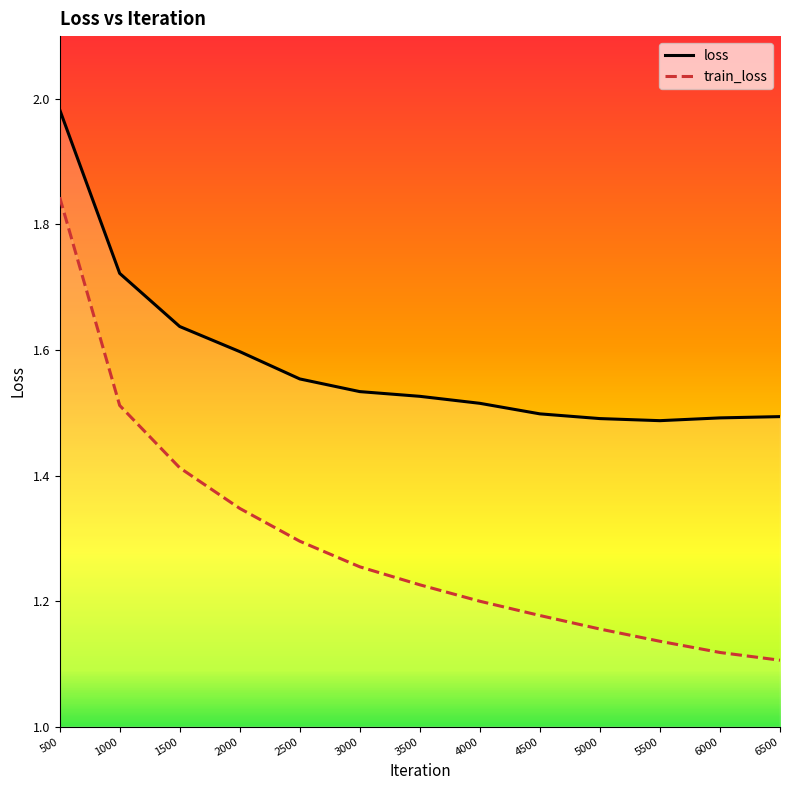

What is the total value across all series at 5000?

2.6